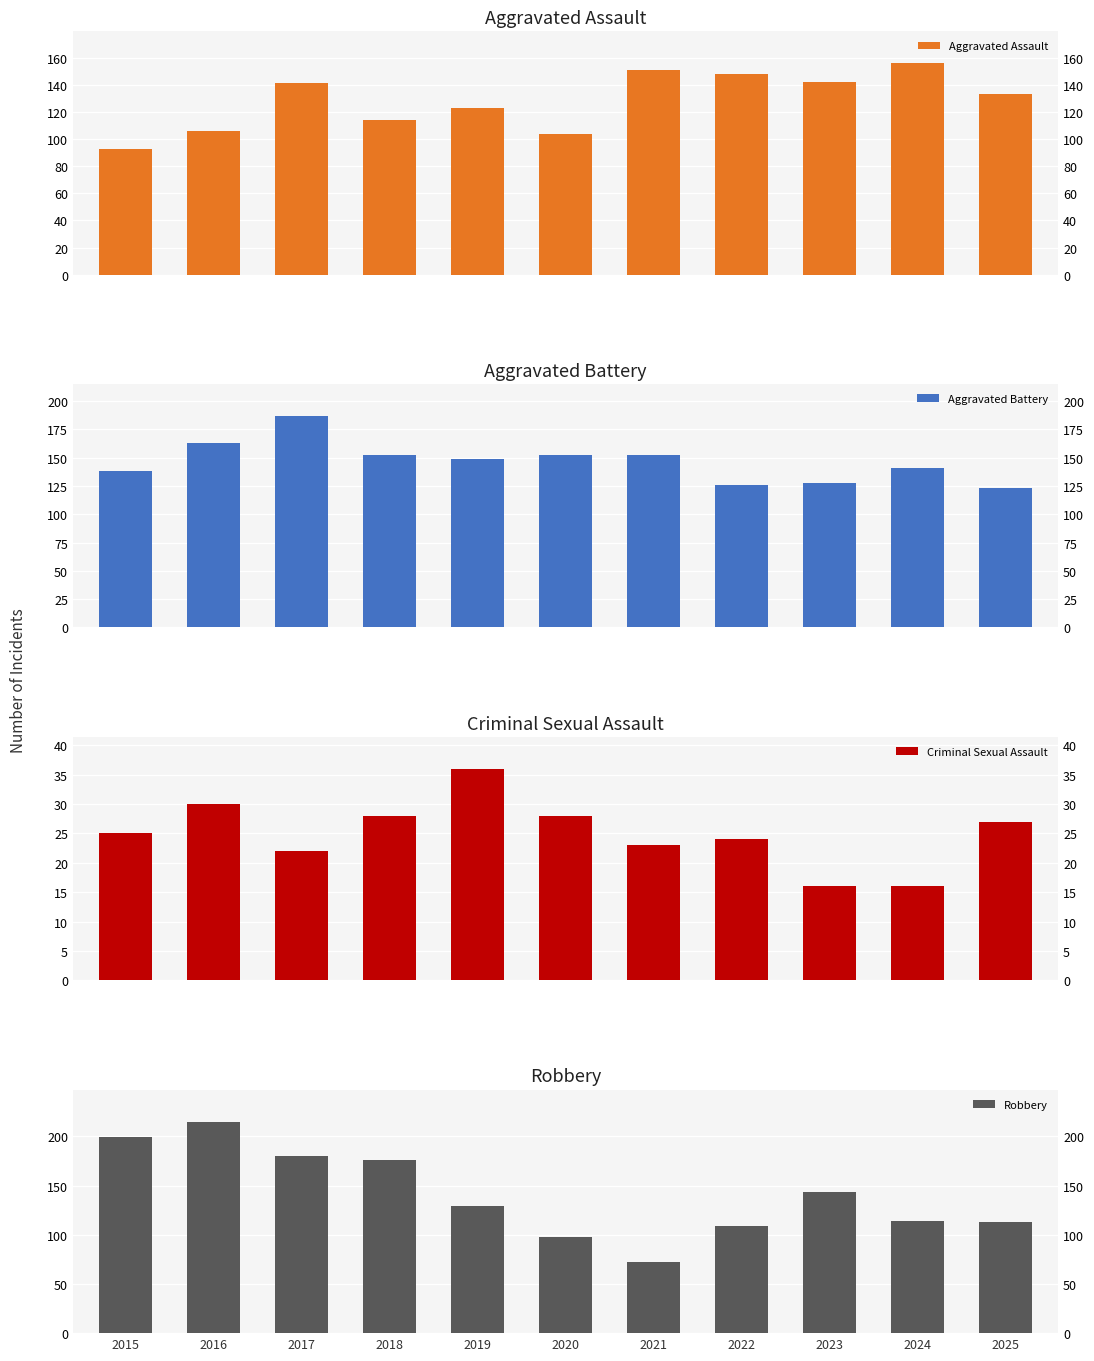

Reading left to right, transcribe all the data shown in this chart.

Aggravated Assault: 93	106	141	114	123	104	151	148	142	156	133
Aggravated Battery: 138	163	187	152	149	152	152	126	128	141	123
Criminal Sexual Assault: 25	30	22	28	36	28	23	24	16	16	27
Robbery: 199	215	180	176	129	98	72	109	143	114	113